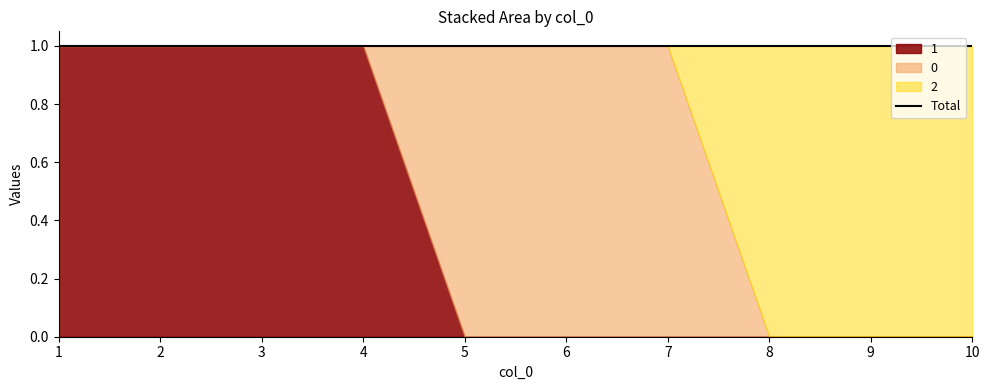

What is the sum of all 2 values?

3